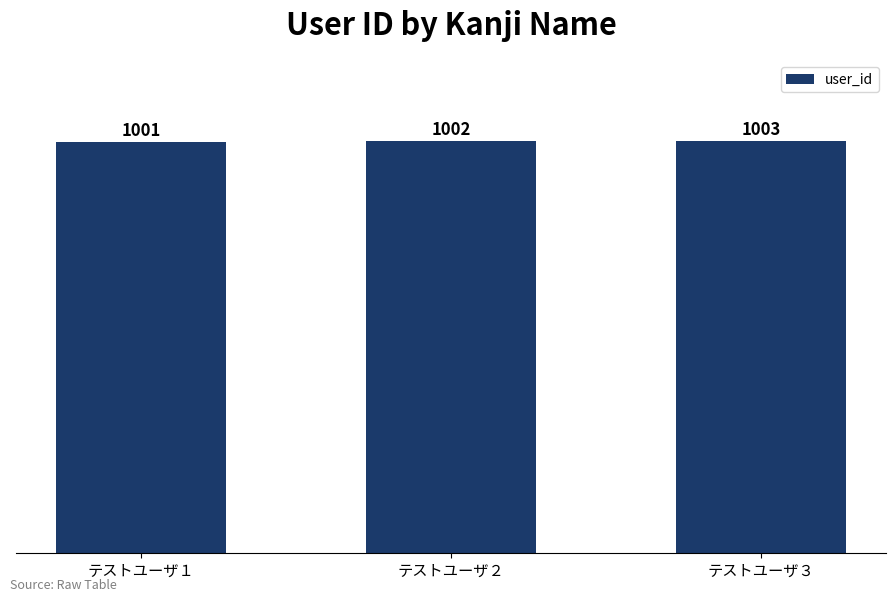

How many bars are there in total?

3